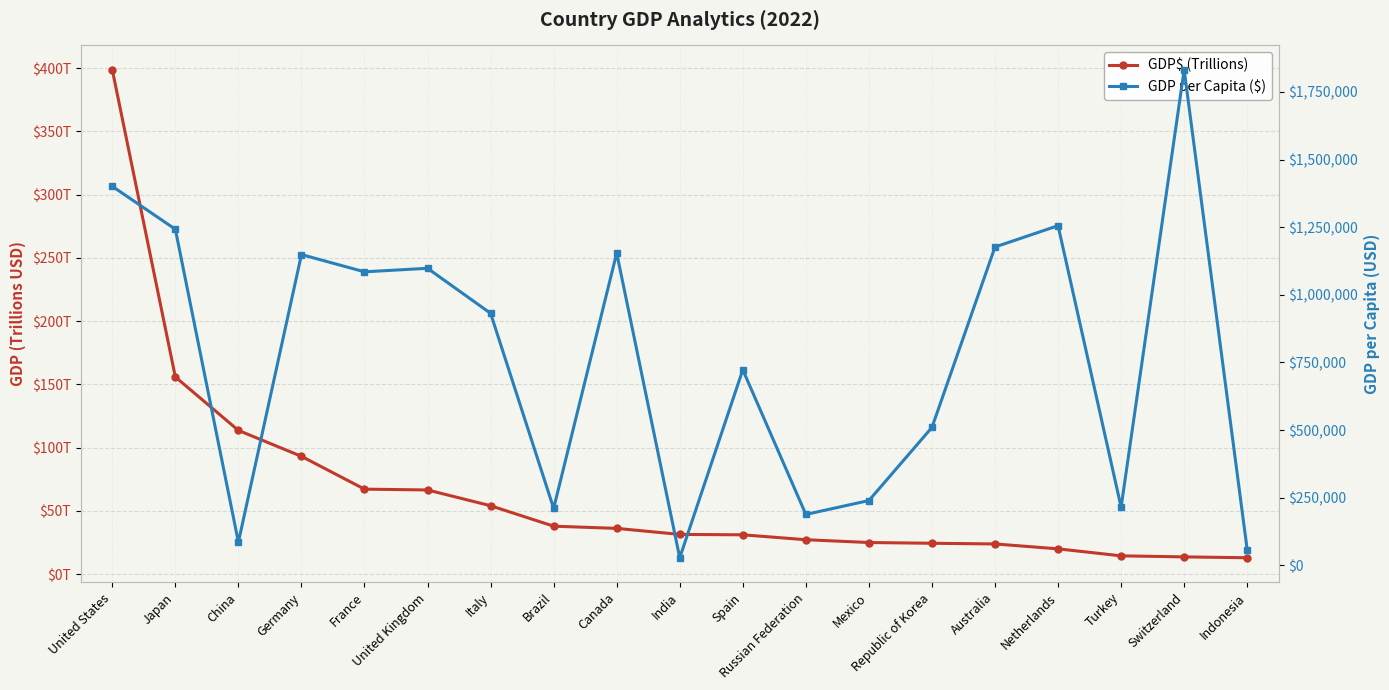

True or false: GDP per Capita ($) and GDP$ (Trillions) cross at least once.

False